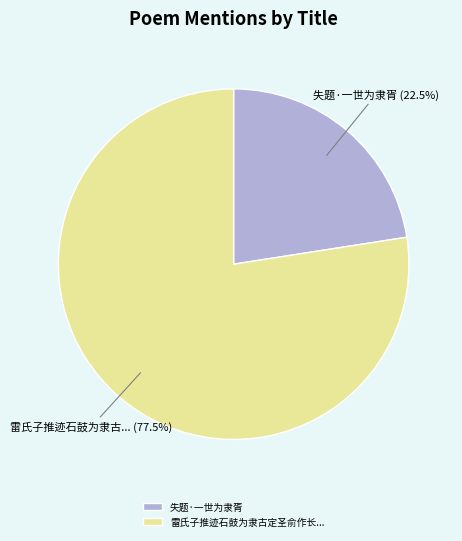

Rank the categories by value from highest to lowest.

雷氏子推迹石鼓为隶古定圣俞作长..., 失题·一世为隶胥